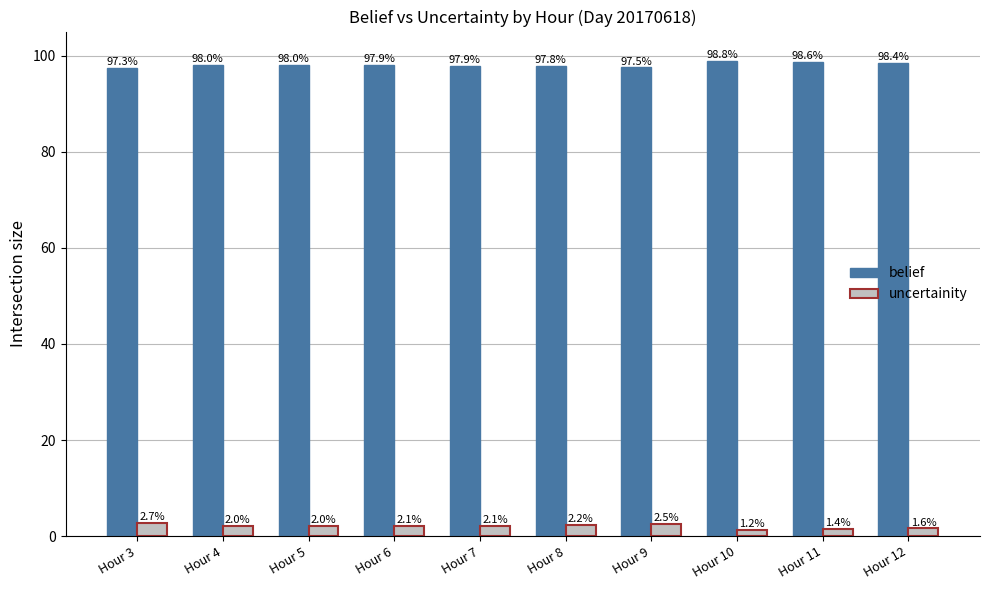

What are all the series names shown in the legend?

belief, uncertainity